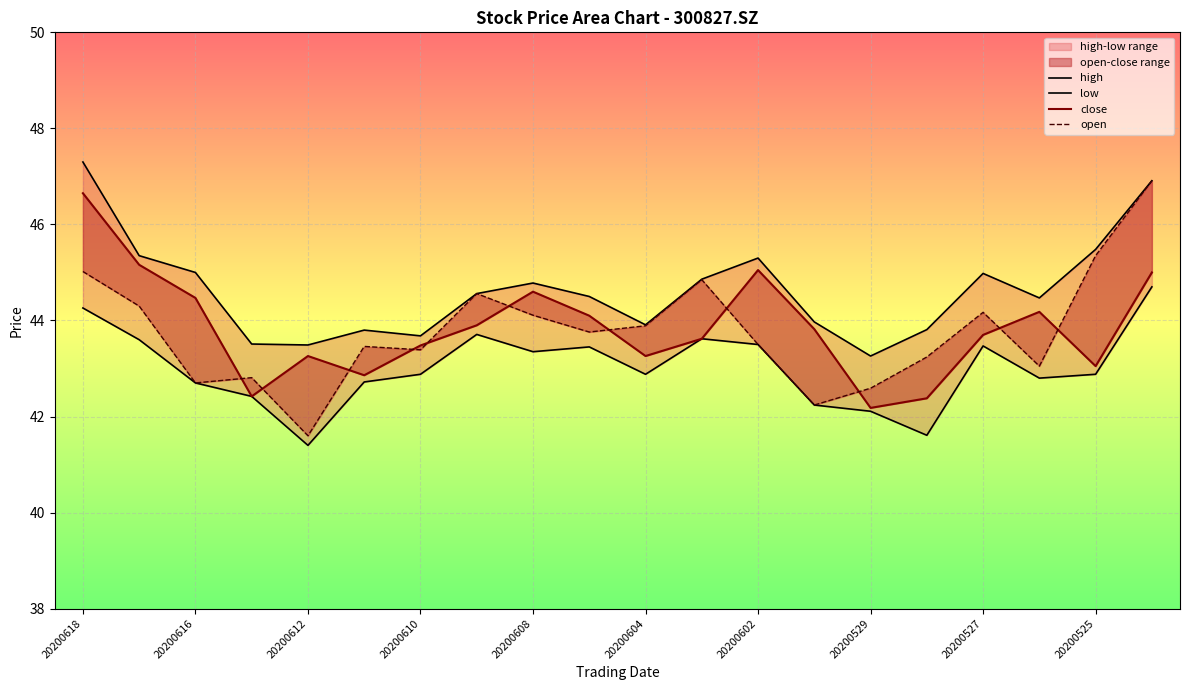

True or false: close and low cross at least once.

False